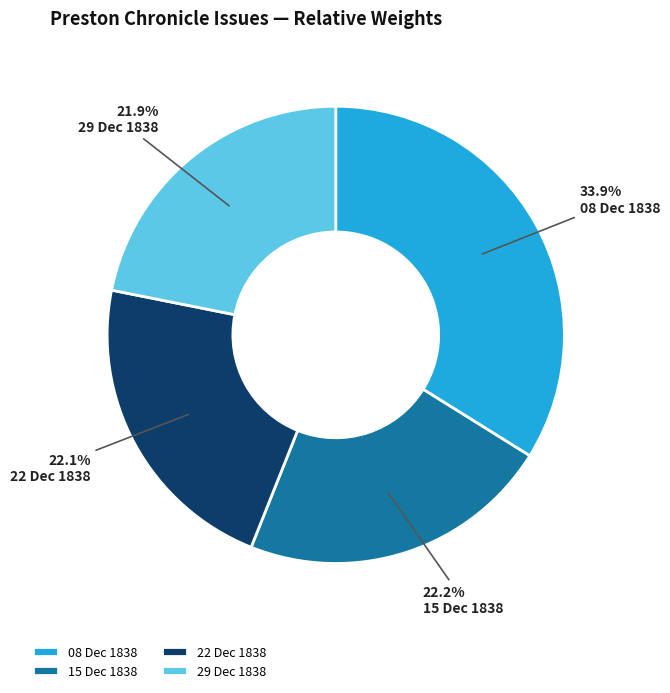

Is there a majority slice in this chart?

No